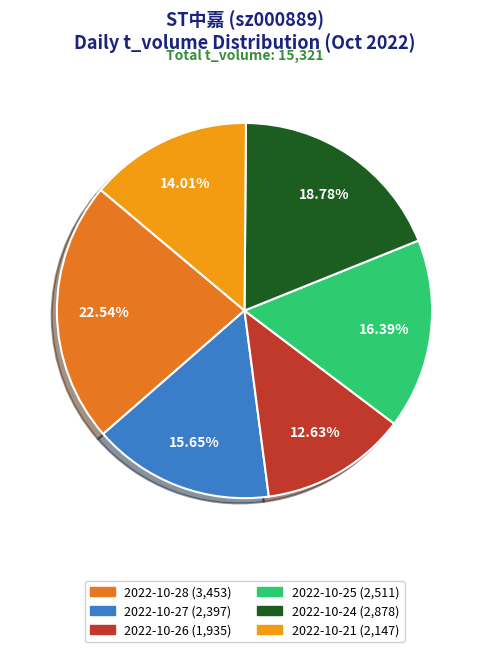

Does any single category account for the majority?

No